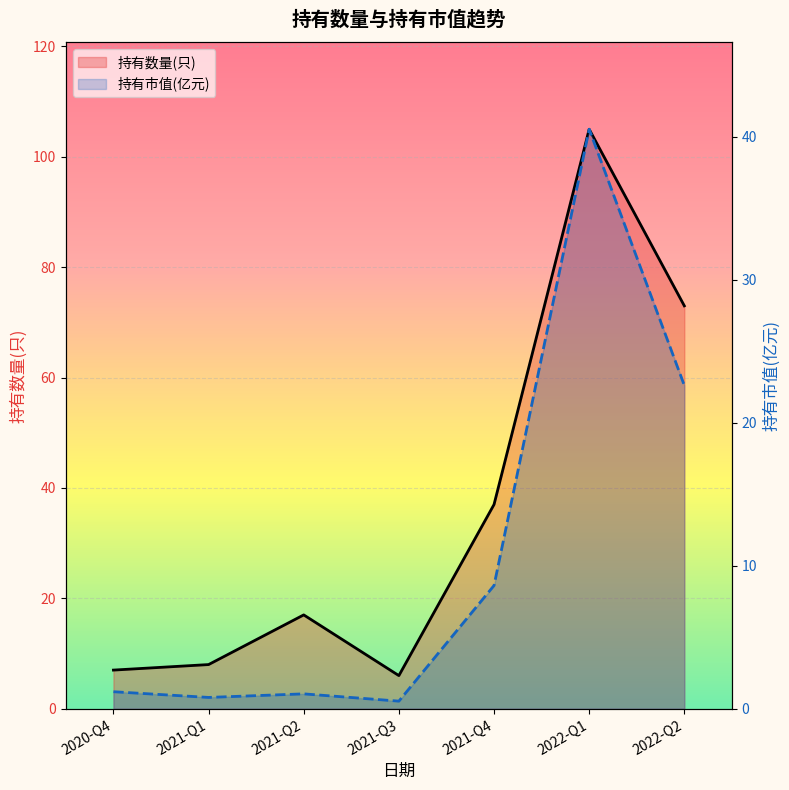

How many interior local valleys does the 持有数量(只) series have?

1